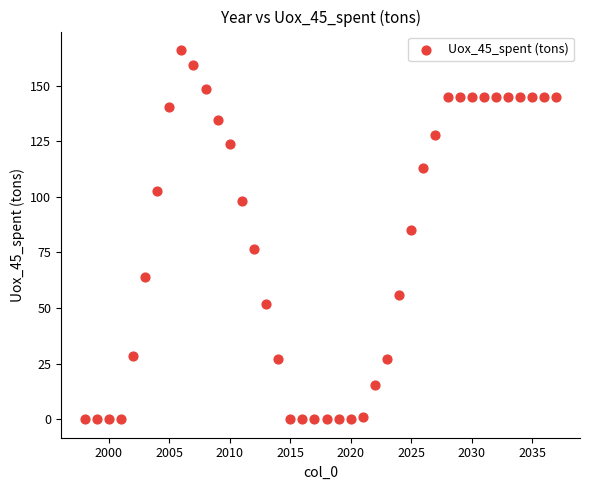

What is the range of X values (max minus min)?

39.0